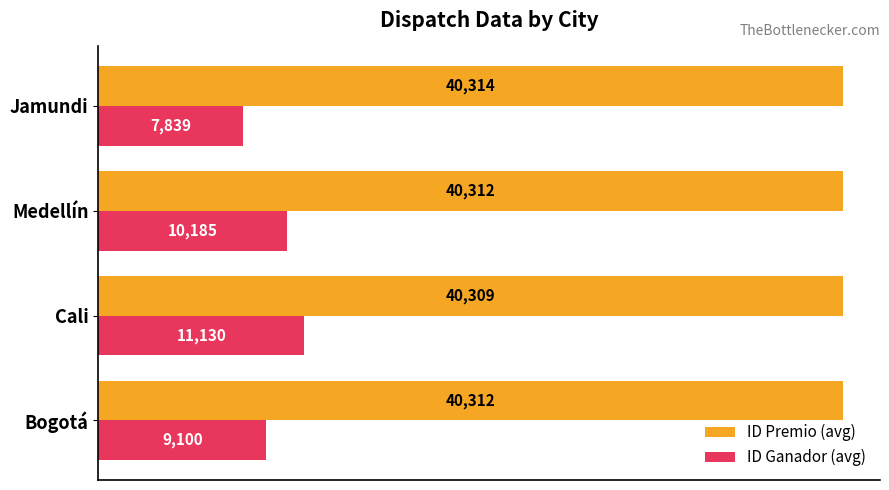

The ID Ganador (avg) series shows 10185.3 at Medellín. True or false?

True